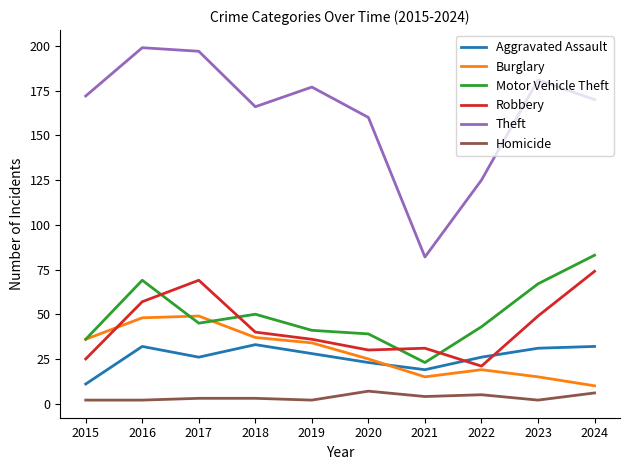

Which series has the largest total across all categories?

Theft